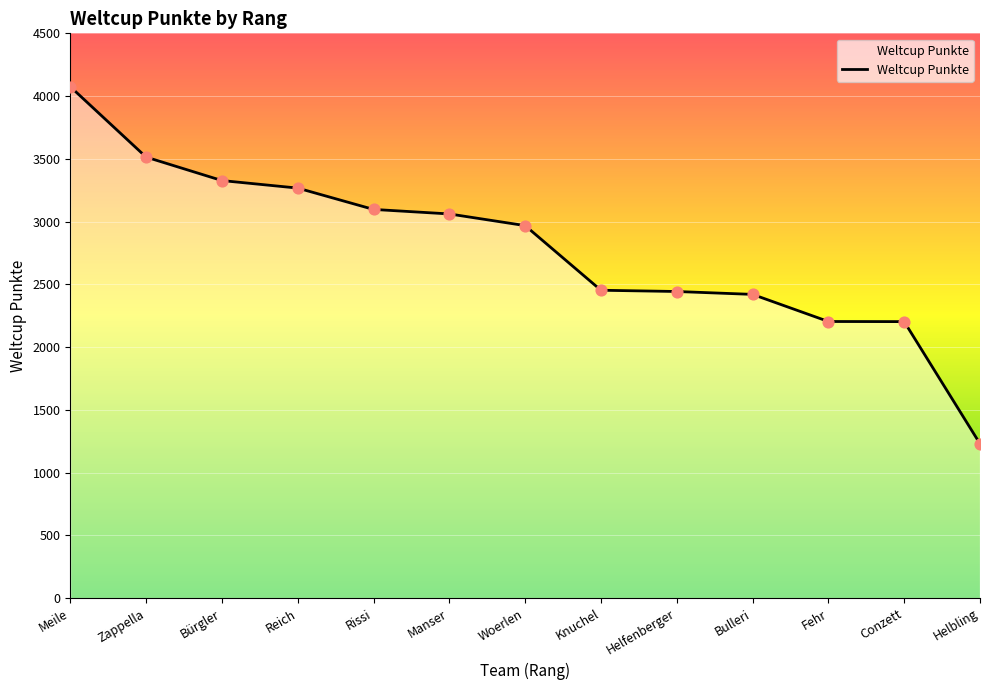

What is the ratio of the value at Meile to the value at Helbling?

3.3